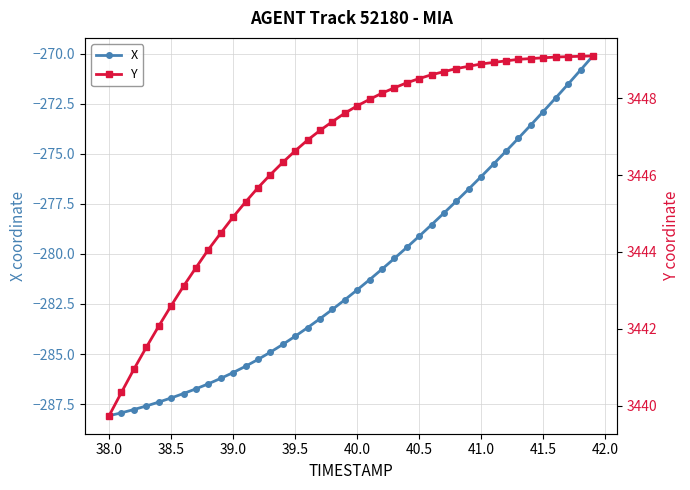

Which series has the largest range (max minus min)?

X